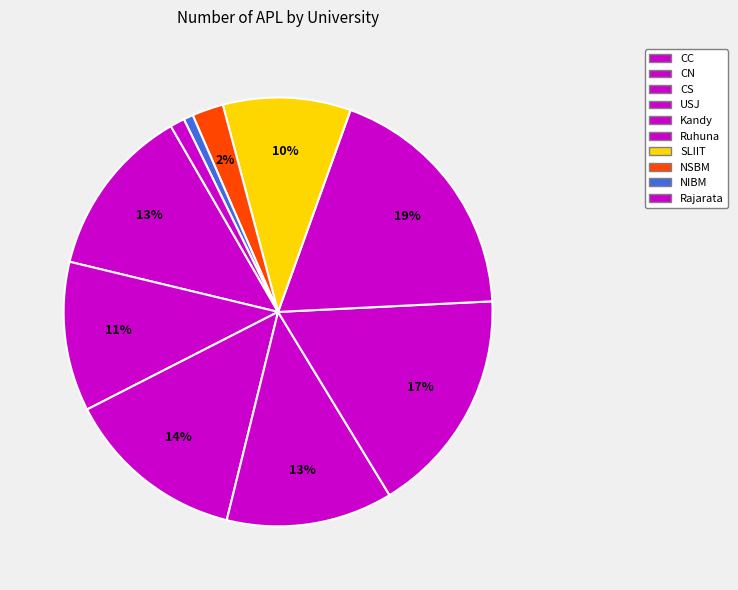

How much of the chart is everything except SLIIT?

90.4%